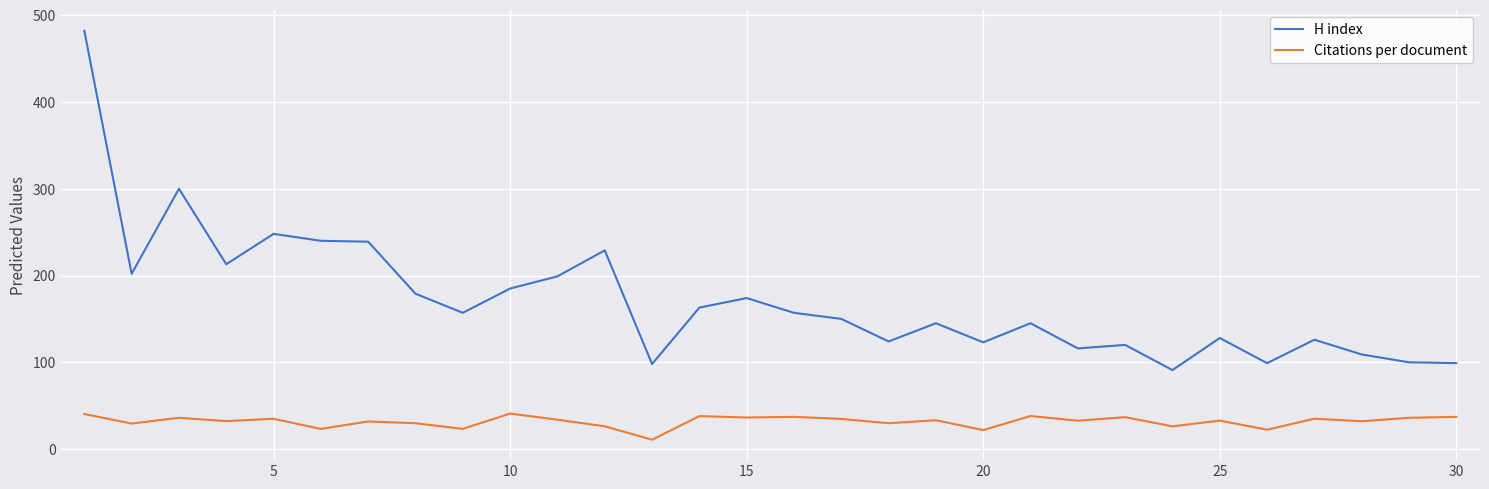

Count the number of data series in this chart.

2